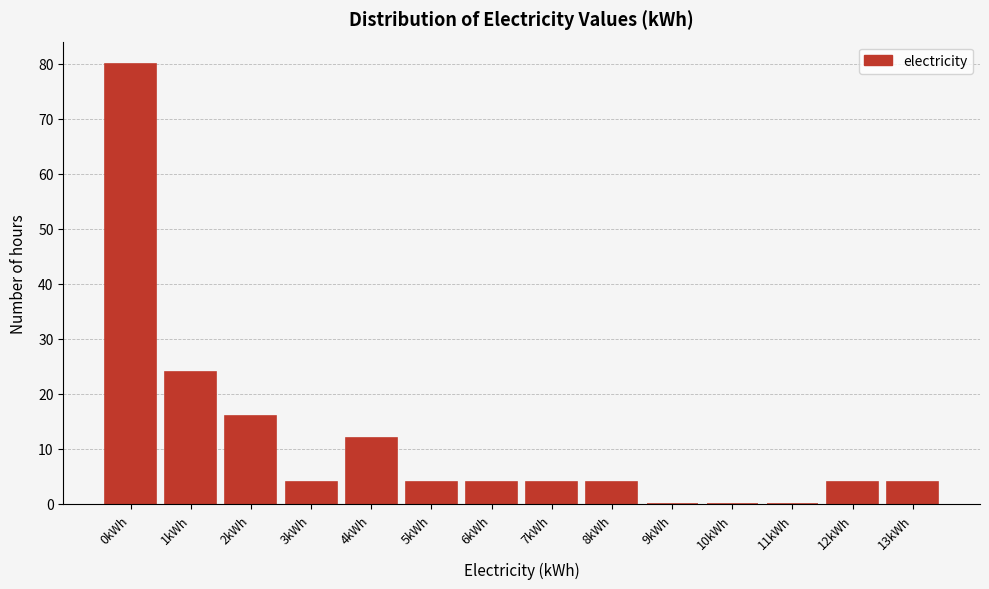

Reading left to right, extract all data points from this chart.

0kWh=80	1kWh=24	2kWh=16	3kWh=4	4kWh=12	5kWh=4	6kWh=4	7kWh=4	8kWh=4	9kWh=0	10kWh=0	11kWh=0	12kWh=4	13kWh=4